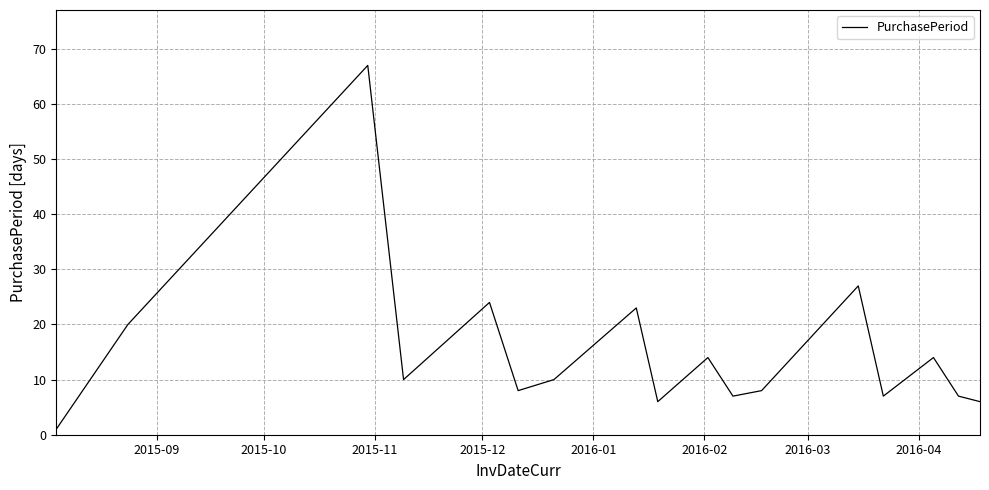

How many lines are shown in the chart?

1